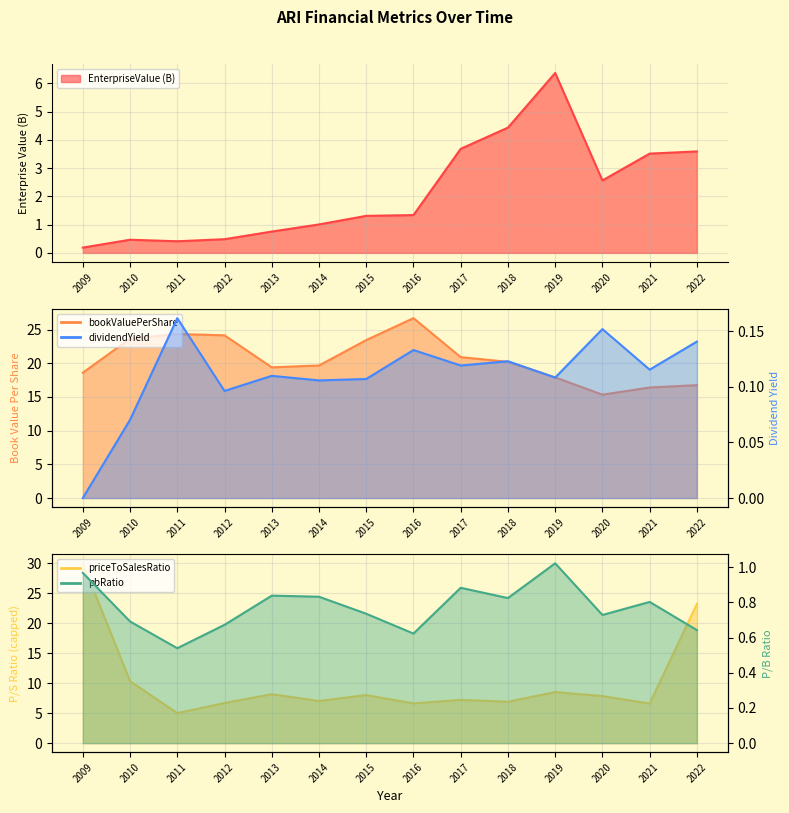

How many data points does each series have?

14